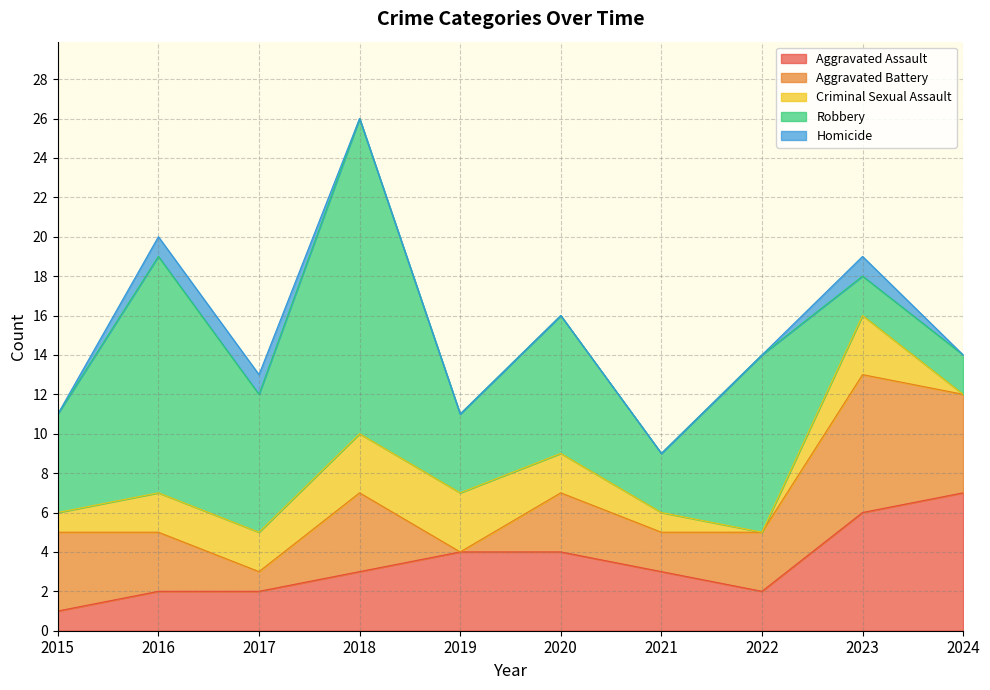

True or false: Homicide and Aggravated Assault intersect in this chart.

False